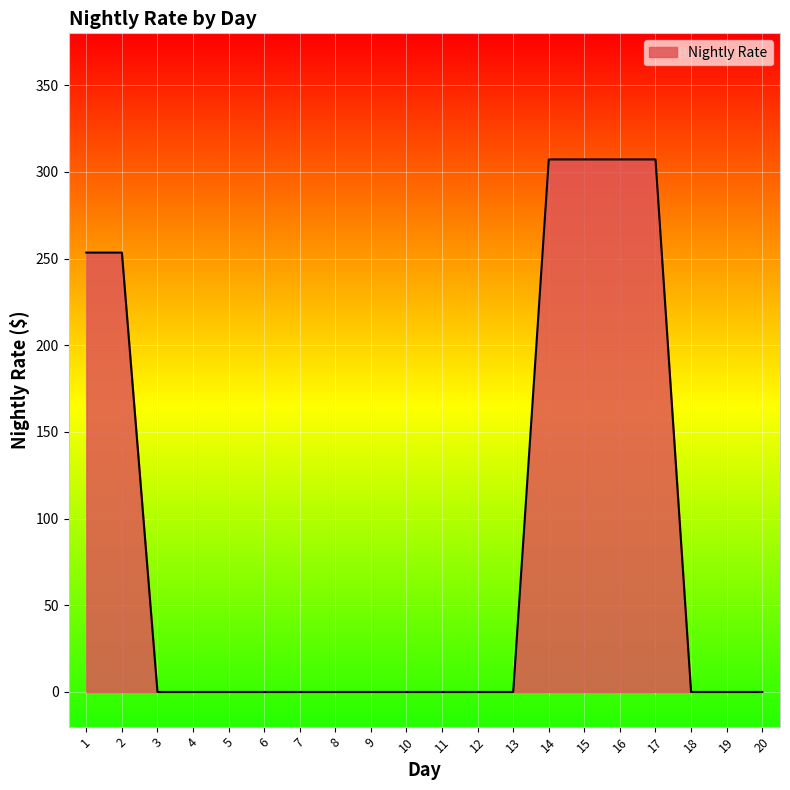

What is the change in value from 2 to 13?

-253.5